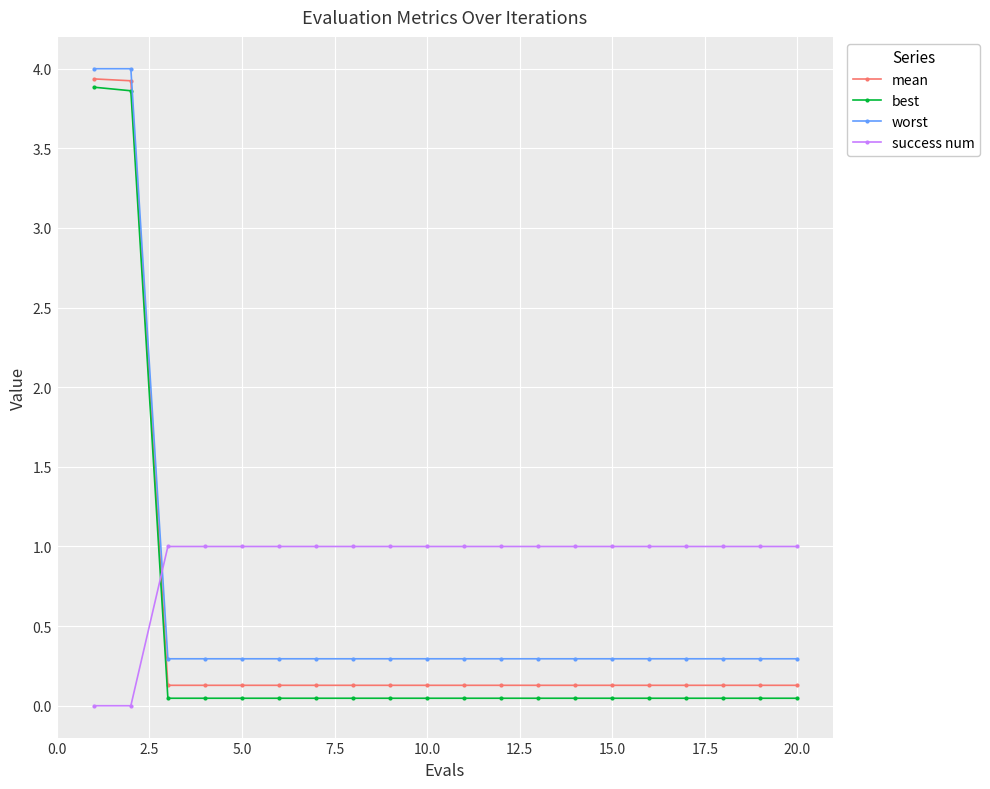

List the series in order of their overall mean, lowest first.

best, mean, worst, success num